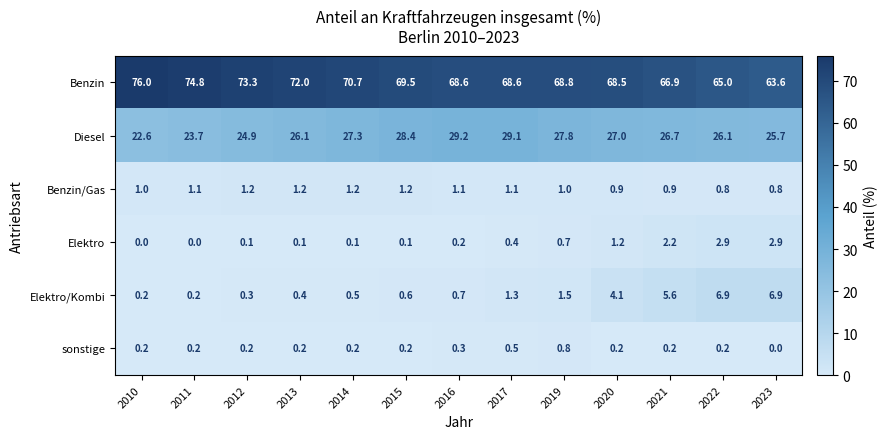

The Benzin/Gas series shows 1.6 at 2016. True or false?

False